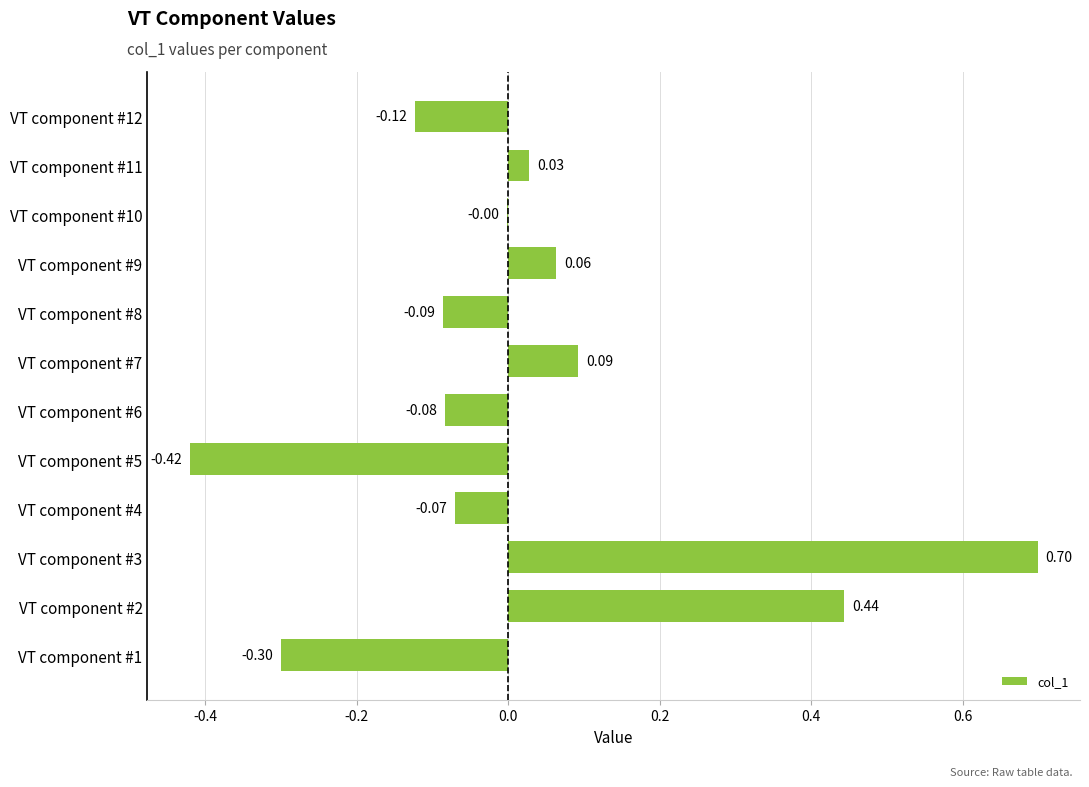

What is the change in value from VT component #1 to VT component #2?

+0.7